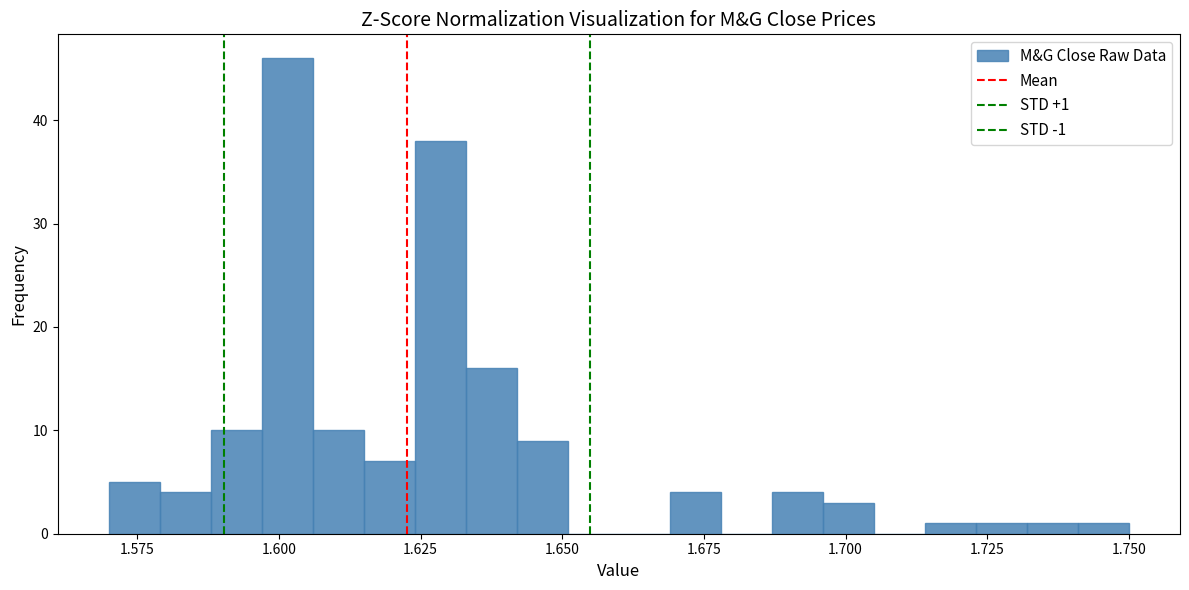

Read against the x-axis, roughly where is the centre of the tallest bar?

1.600